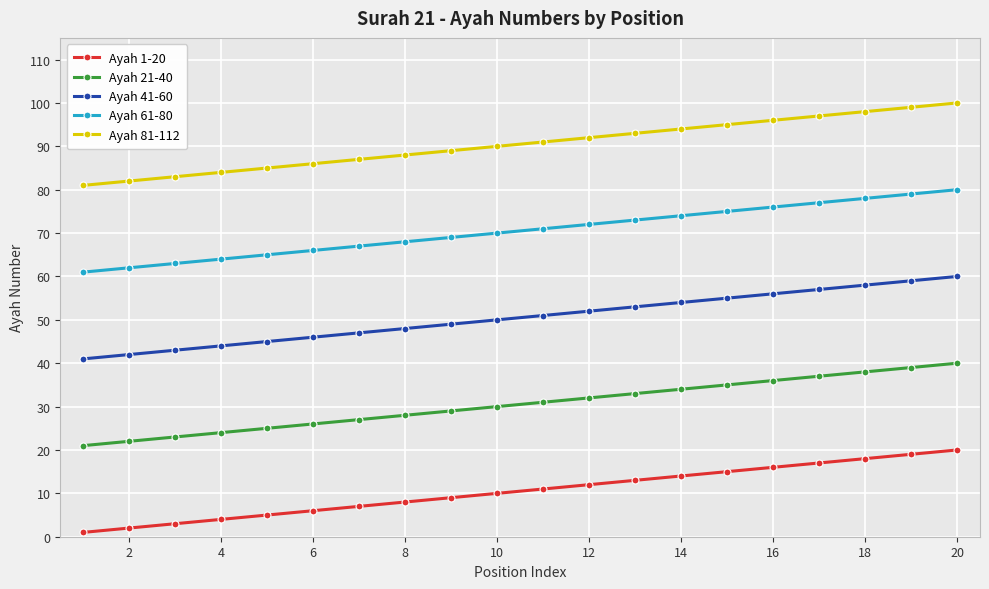

List the series in order of their overall mean, highest first.

Ayah 81-112, Ayah 61-80, Ayah 41-60, Ayah 21-40, Ayah 1-20